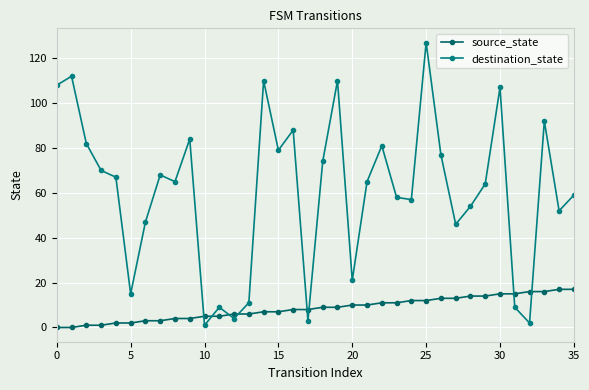

What is the difference between the second highest and minimum values in the source_state series?

17